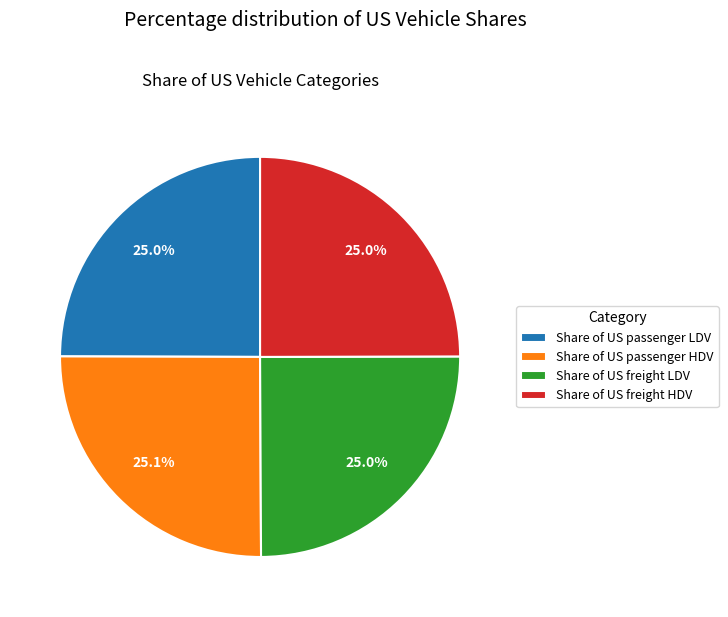

Does any single category account for the majority?

No